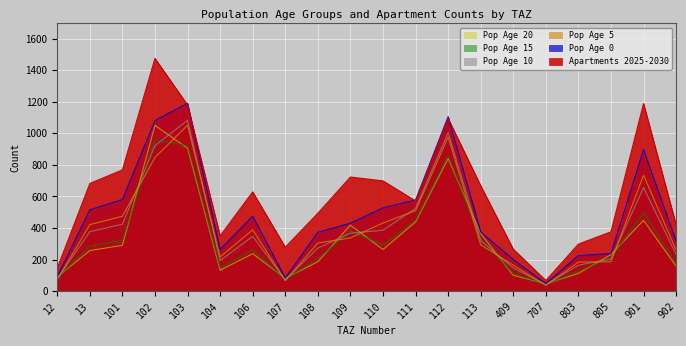

In pop_0, how many points are higher than both neighbors (excluding endpoints)?

4